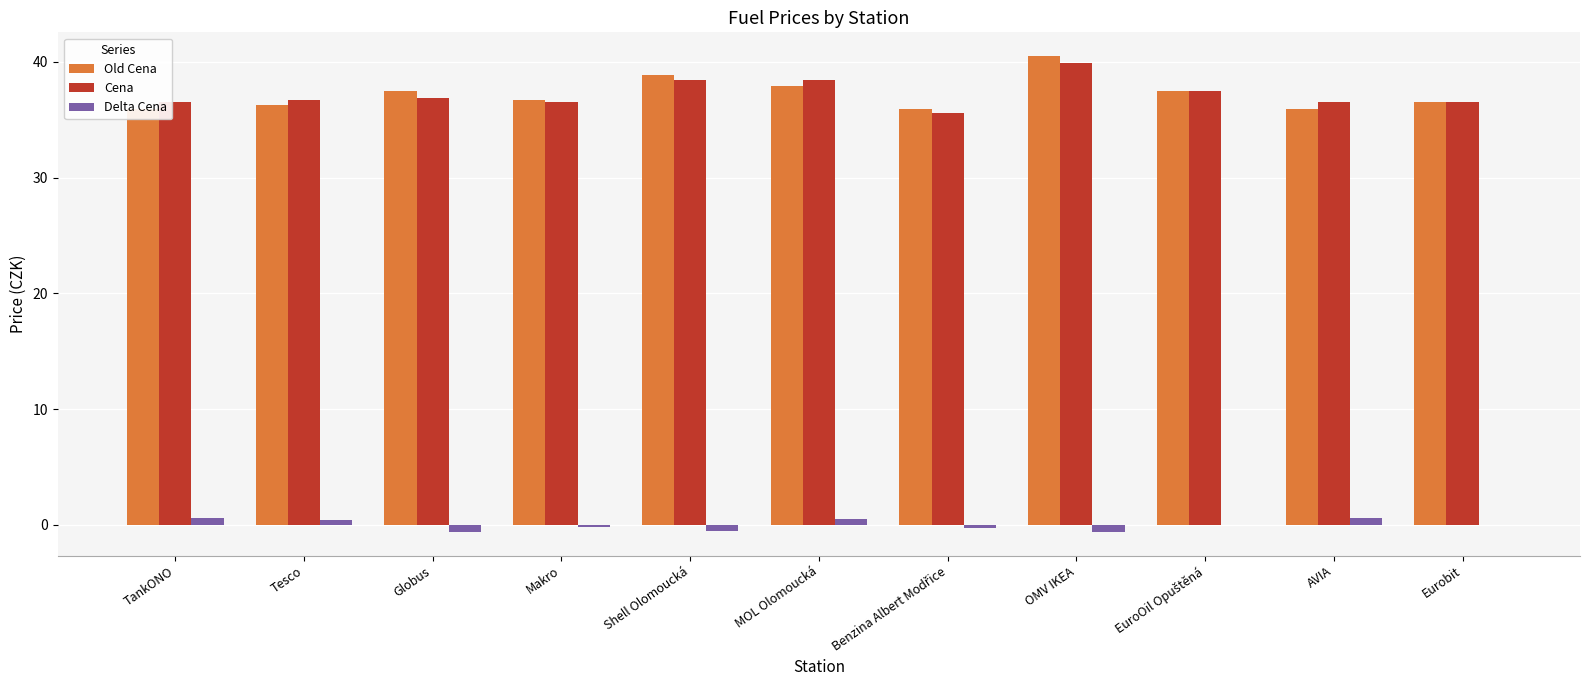

What is the value of the Cena bar at the 11th from the left?

36.5